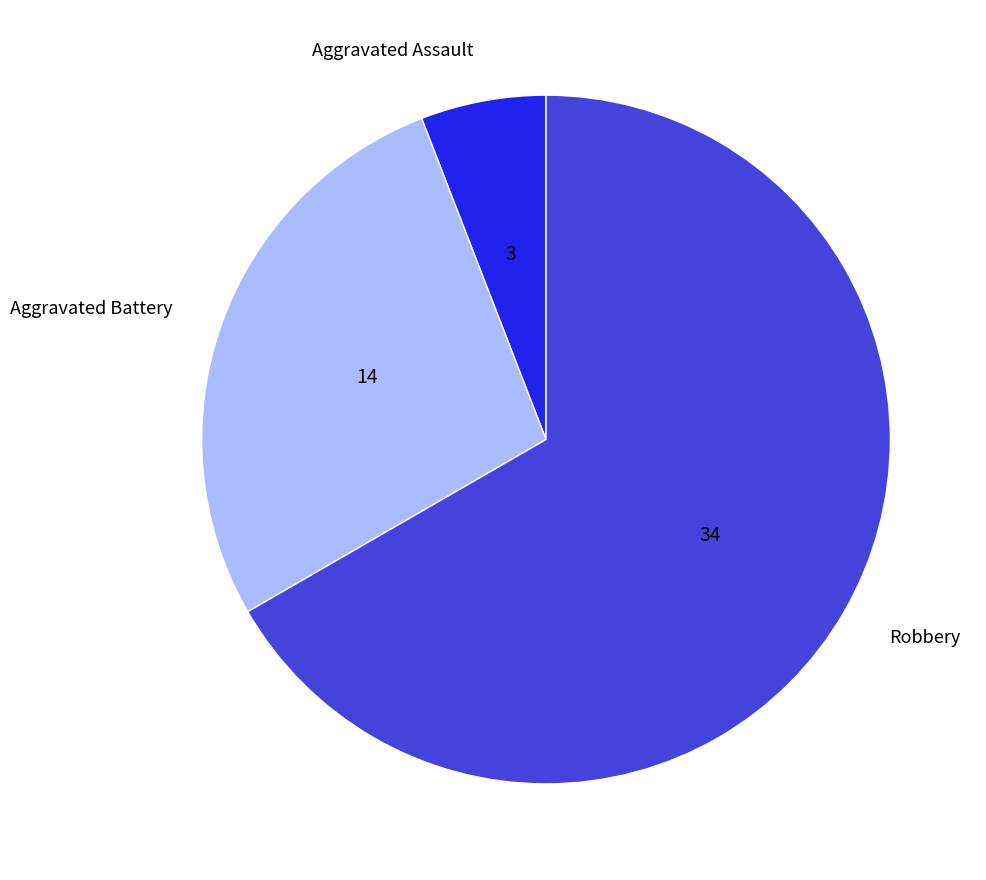

True or false: Aggravated Battery accounts for 27% of the total.

True